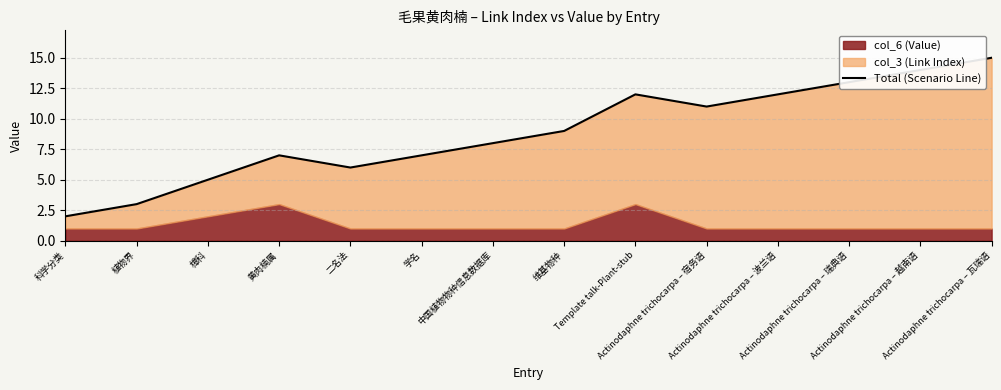

How many interior local peaks (higher than both neighbors) does the data have?

2